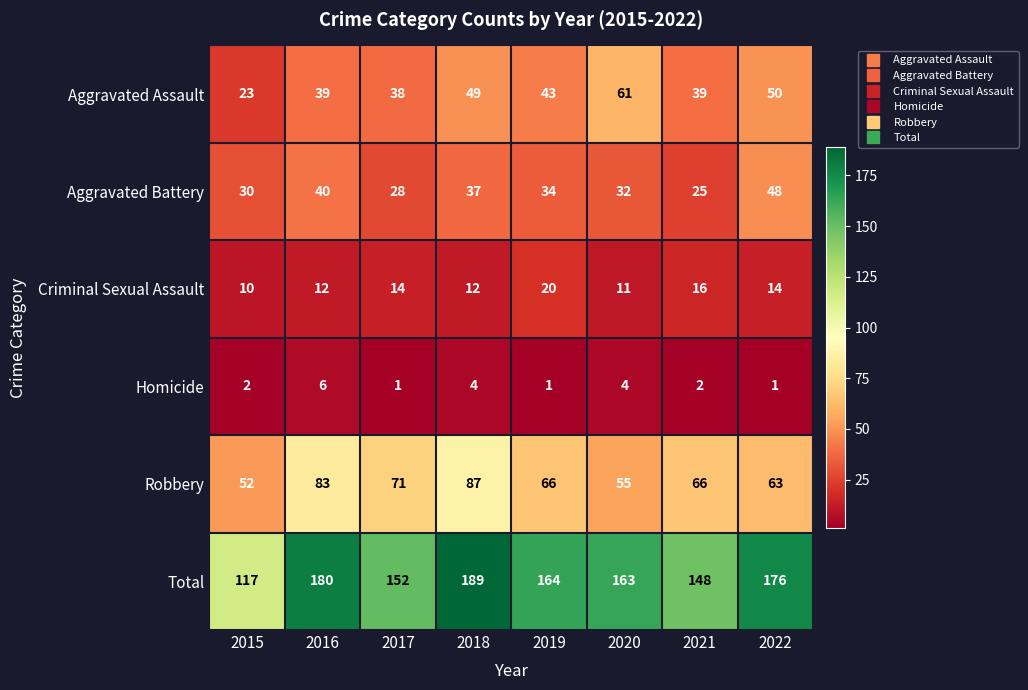

What is the difference between the highest and lowest values at 2021?

146